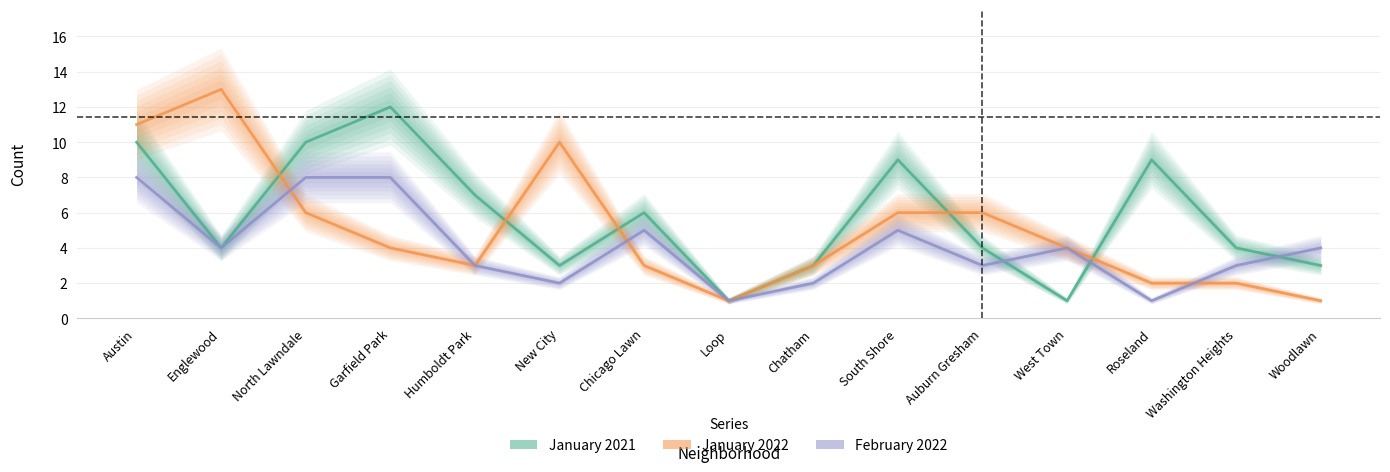

Rank the series at North Lawndale from highest to lowest value.

January 2021, February 2022, January 2022